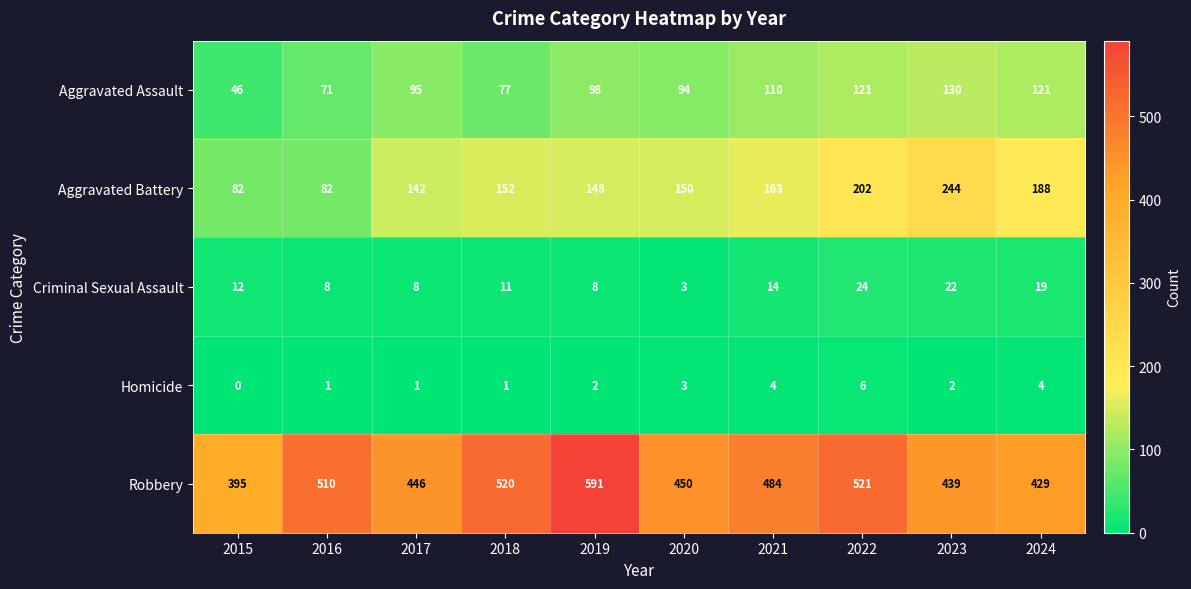

Rank the series at 2022 from lowest to highest value.

Homicide, Criminal Sexual Assault, Aggravated Assault, Aggravated Battery, Robbery